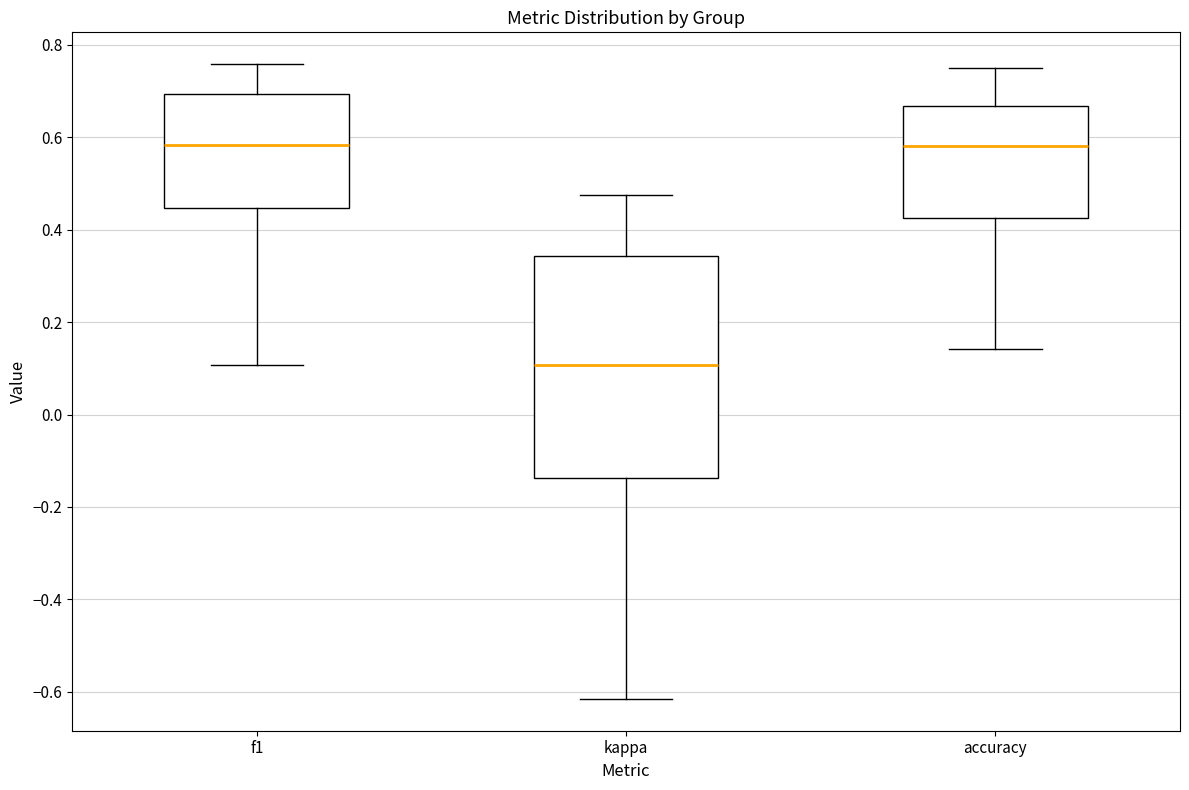

Reading left to right, read every box against the y-axis: the position of its median line, the range the box covers, and the ends of its whiskers. The values are not printed on the chart, so give them approximately, as read against the axis.

f1: median 0.58, box 0.44 to 0.70, whiskers 0.10 to 0.76
kappa: median 0.10, box -0.14 to 0.34, whiskers -0.62 to 0.48
accuracy: median 0.58, box 0.42 to 0.66, whiskers 0.14 to 0.76